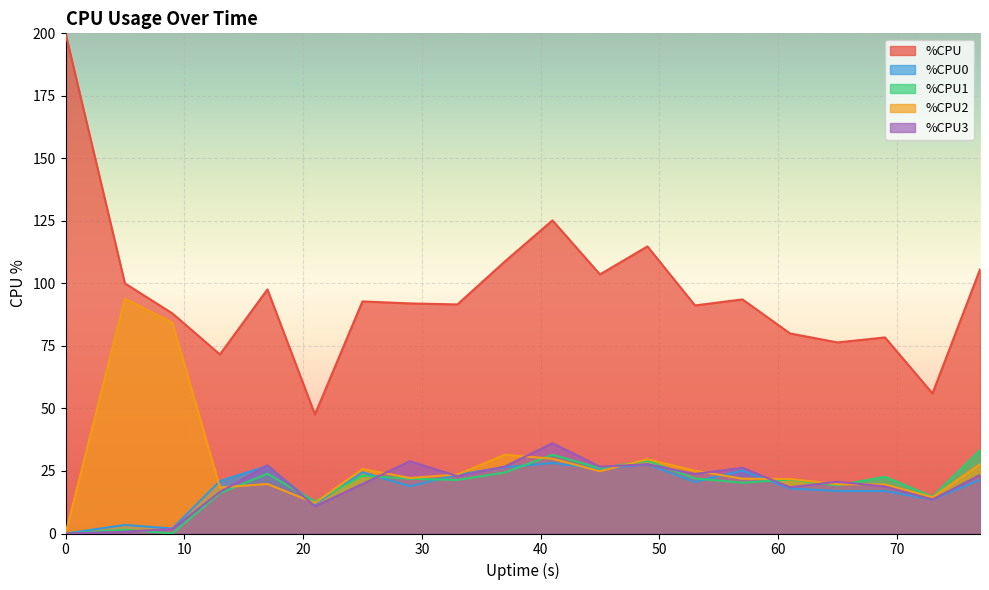

Reading right to left, list all the values displayed in this chart.

%CPU: 77=105.6	73=56.0	69=78.4	65=76.4	61=80.0	57=93.6	53=91.2	49=114.8	45=103.6	41=125.2	37=108.8	33=91.6	29=92.0	25=92.8	21=47.6	17=97.6	13=71.6	9=88.0	5=100.0	0=200.0
%CPU0: 77=21.5	73=13.6	69=17.0	65=17.0	61=18.0	57=25.2	53=20.6	49=27.7	45=25.8	41=28.2	37=26.5	33=23.5	29=18.9	25=24.5	21=11.7	17=27.0	13=21.0	9=2.0	5=3.4	0=0.0
%CPU1: 77=33.3	73=14.7	69=22.7	65=19.2	61=21.6	57=20.3	53=22.0	49=29.1	45=26.1	41=31.5	37=24.4	33=21.4	29=21.9	25=23.1	21=12.8	17=23.9	13=16.1	9=0.0	5=1.5	0=0.0
%CPU2: 77=27.7	73=14.5	69=19.6	65=19.7	61=21.8	57=21.9	53=25.1	49=29.7	45=24.9	41=29.9	37=31.5	33=23.6	29=22.2	25=25.8	21=12.2	17=19.8	13=18.4	9=84.3	5=93.9	0=0.0
%CPU3: 77=23.4	73=13.6	69=18.8	65=20.7	61=18.5	57=26.3	53=23.8	49=27.7	45=26.7	41=36.1	37=26.8	33=22.9	29=28.9	25=19.8	21=10.9	17=27.3	13=16.6	9=1.8	5=0.7	0=0.0